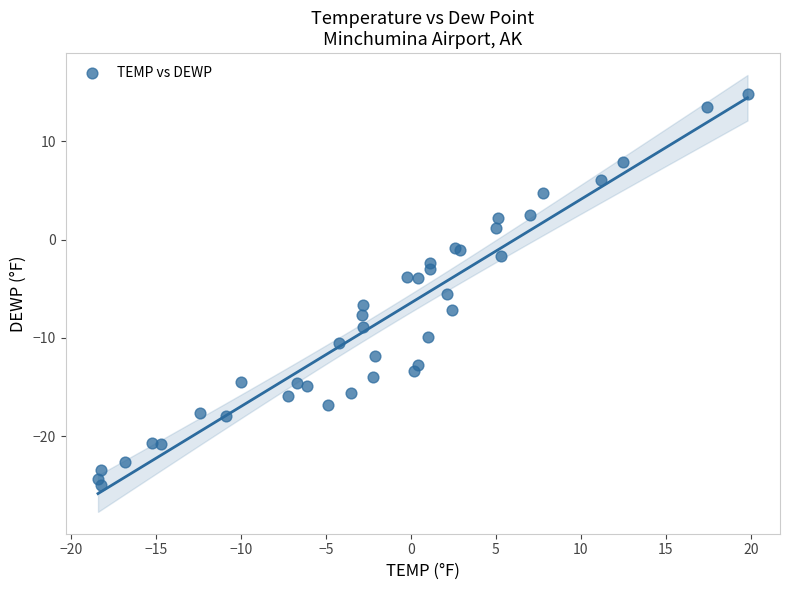

What Y value in the scatter plot is closest to -5?

-5.5